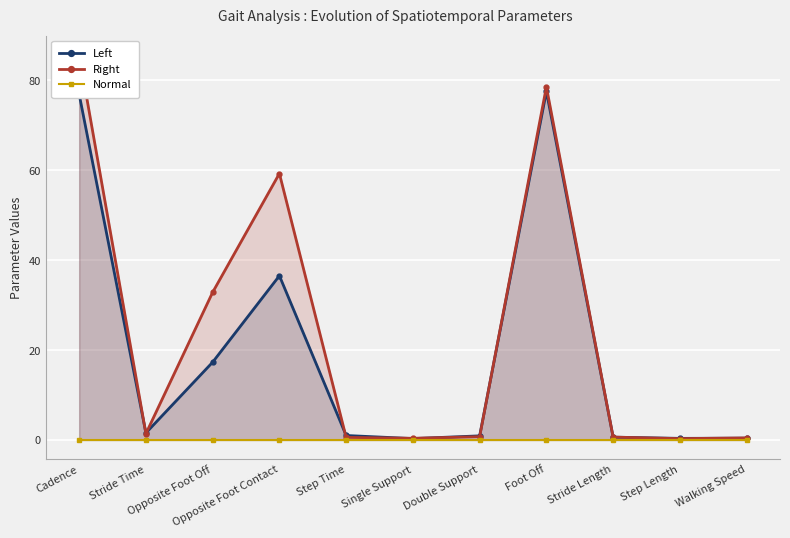

How many data points does each series have?

11